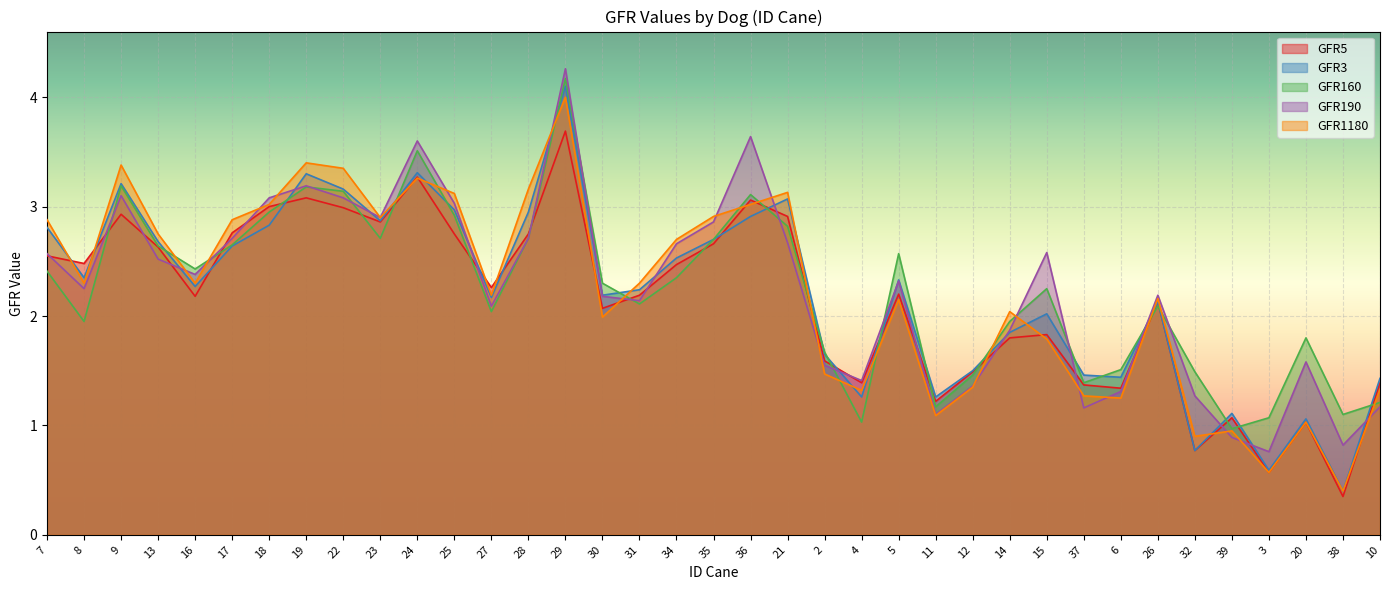

What is the maximum value for GFR3?

4.1